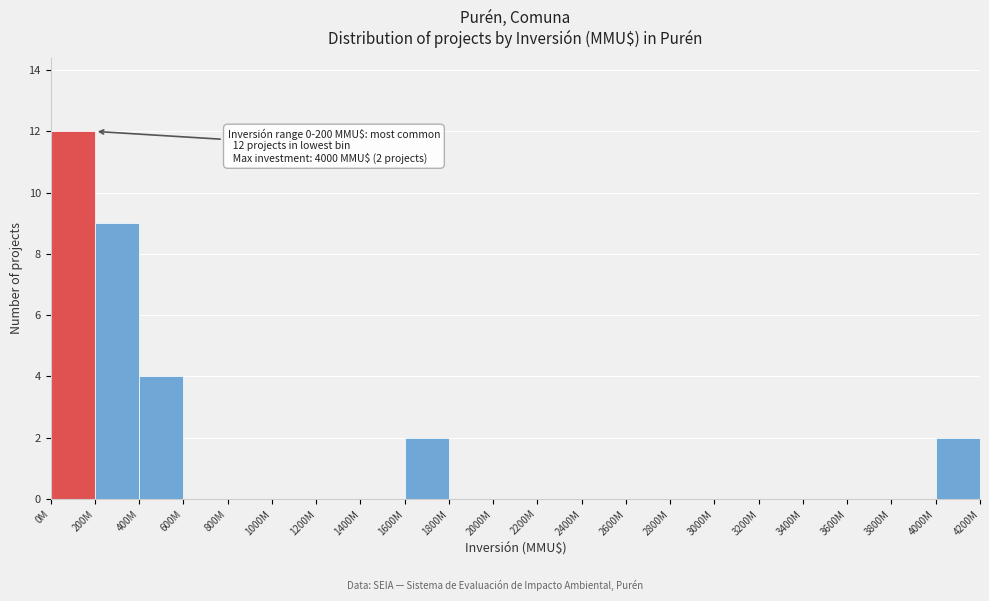

Reading right to left, list all the values displayed in this chart.

4000M=2	3800M=0	3600M=0	3400M=0	3200M=0	3000M=0	2800M=0	2600M=0	2400M=0	2200M=0	2000M=0	1800M=0	1600M=2	1400M=0	1200M=0	1000M=0	800M=0	600M=0	400M=4	200M=9	0M=12